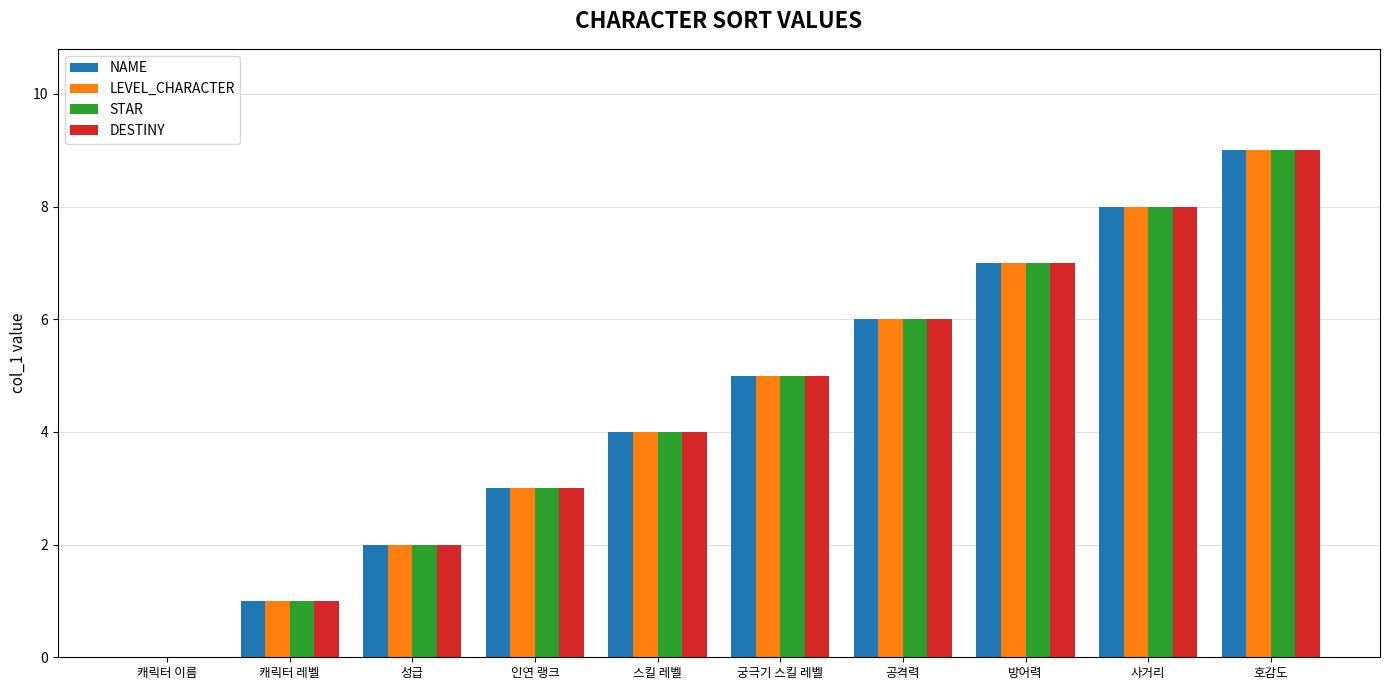

The DESTINY series shows 4 at 스킬 레벨. True or false?

True